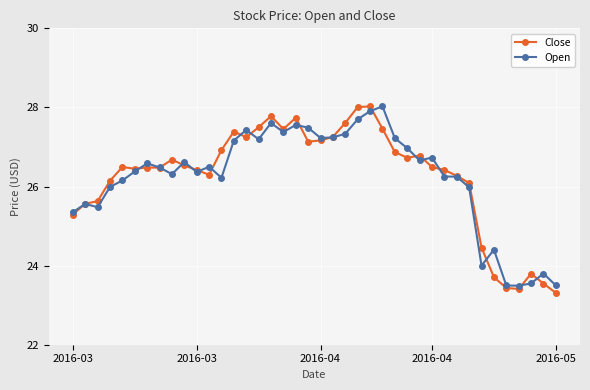

True or false: Close and Open intersect in this chart.

True